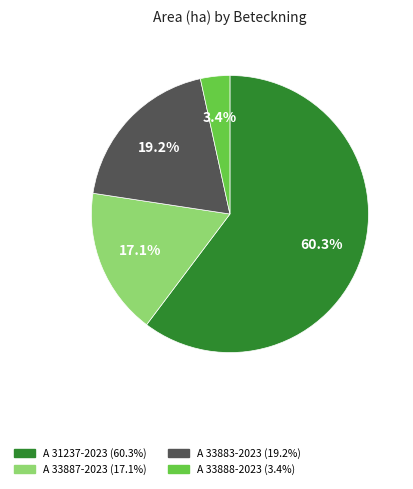

Which has a higher value, A 31237-2023 or A 33888-2023?

A 31237-2023